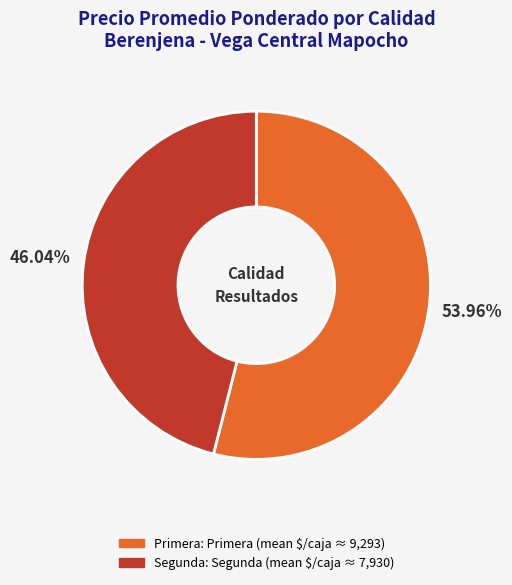

Count the number of slices in the pie.

2